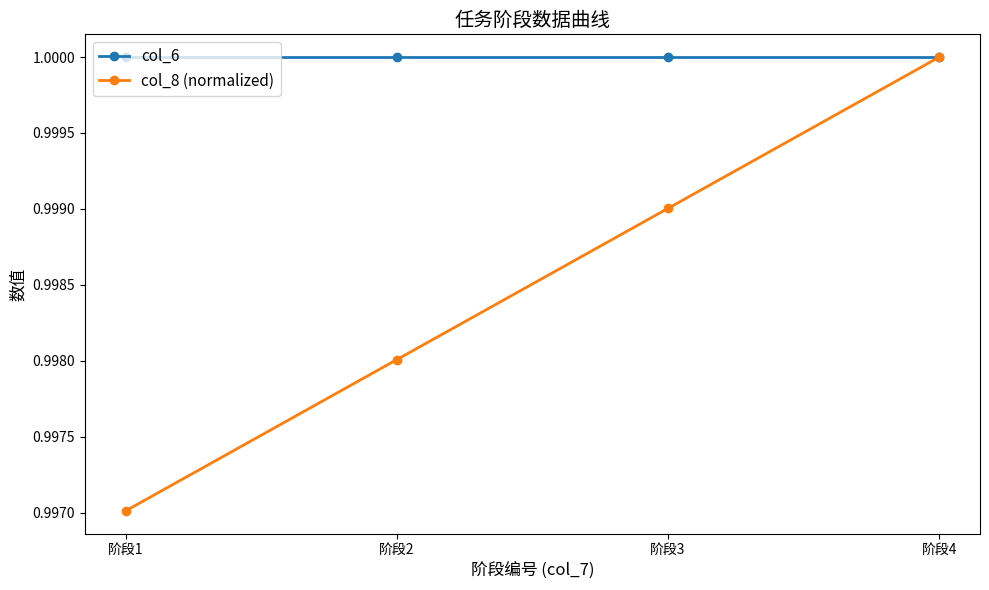

The value of col_8 (normalized) at 阶段4 is 1.0. True or false?

True